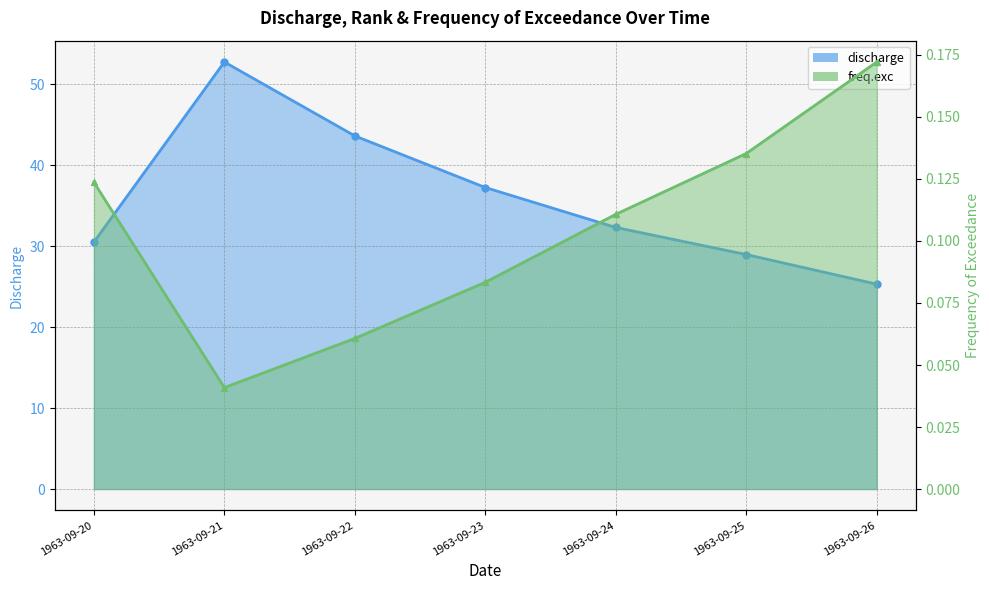

Which series has the widest spread of values?

discharge